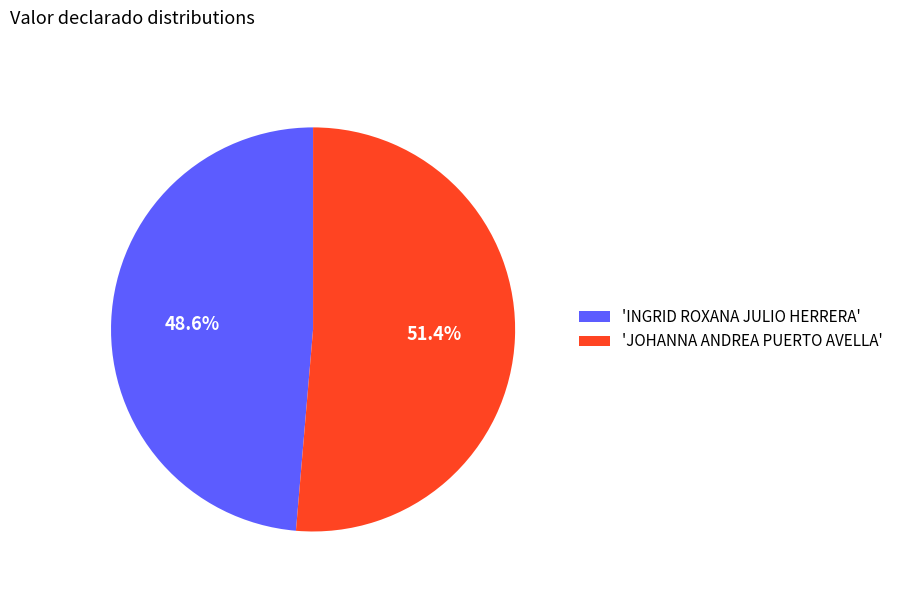

Which slice is the largest?

'JOHANNA ANDREA PUERTO AVELLA'